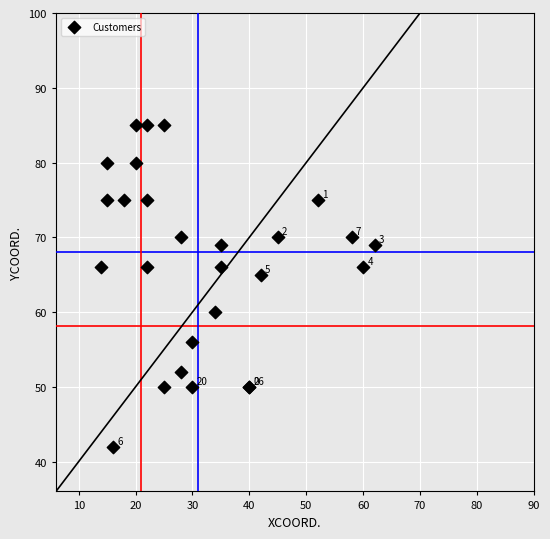

What Y value in the scatter plot is closest to 63?

65